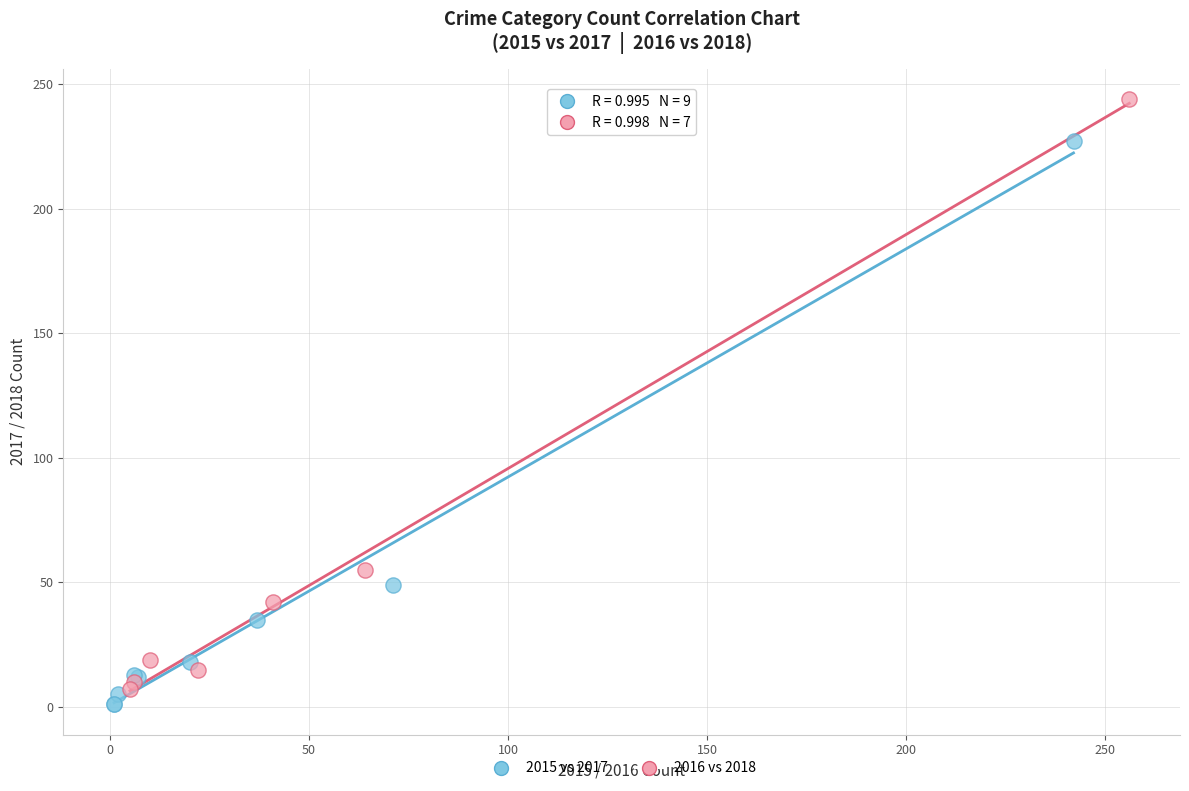

Which series contains the highest Y value?

2016 vs 2018